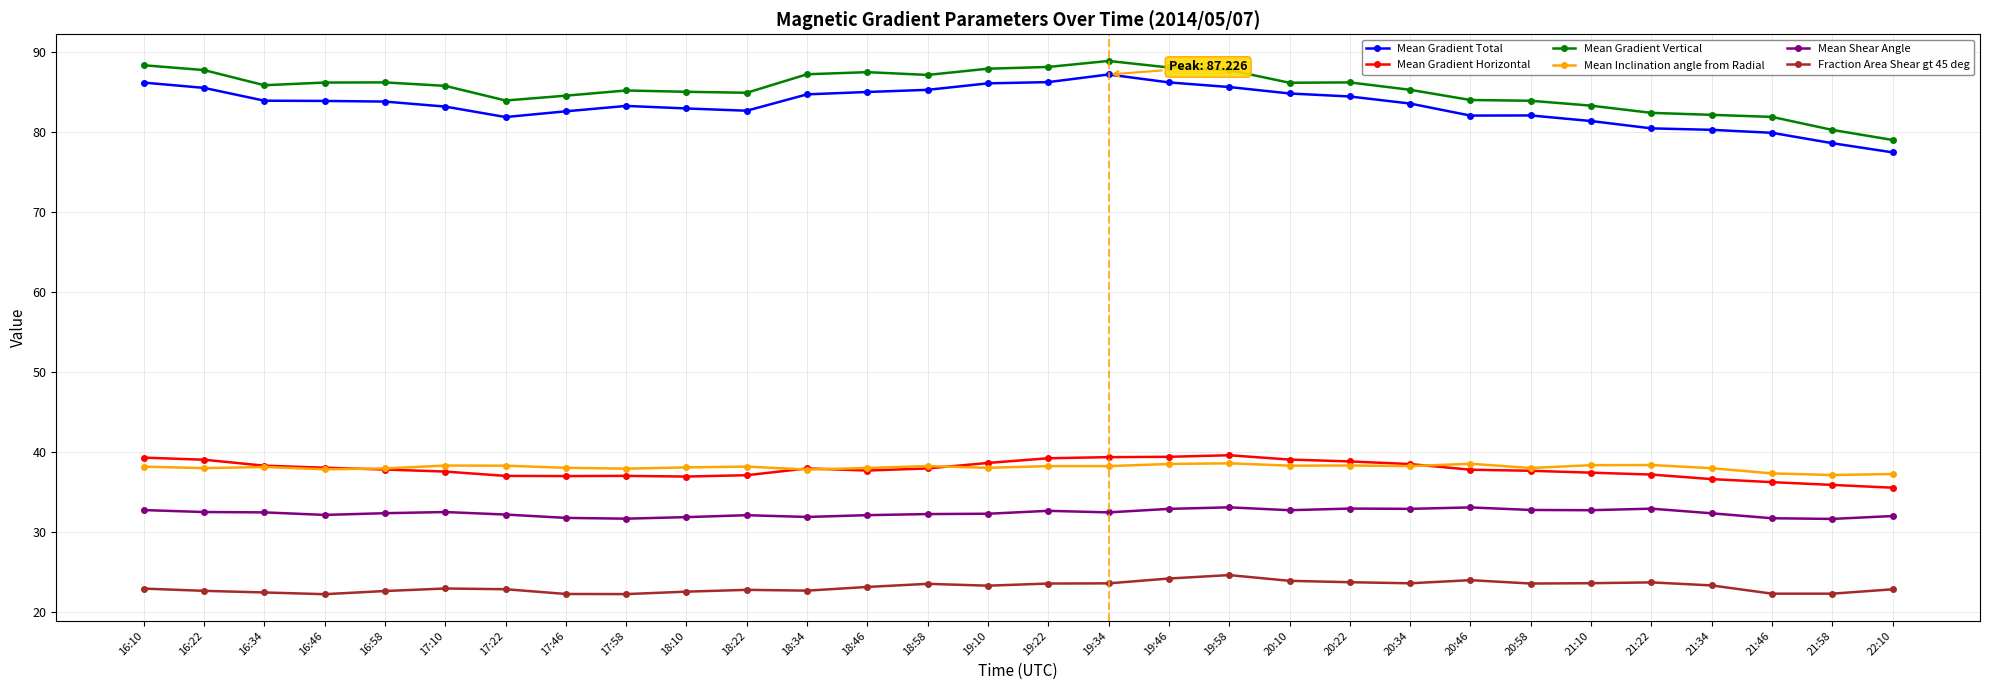

What is the highest value of the Mean Gradient Vertical series?

88.9